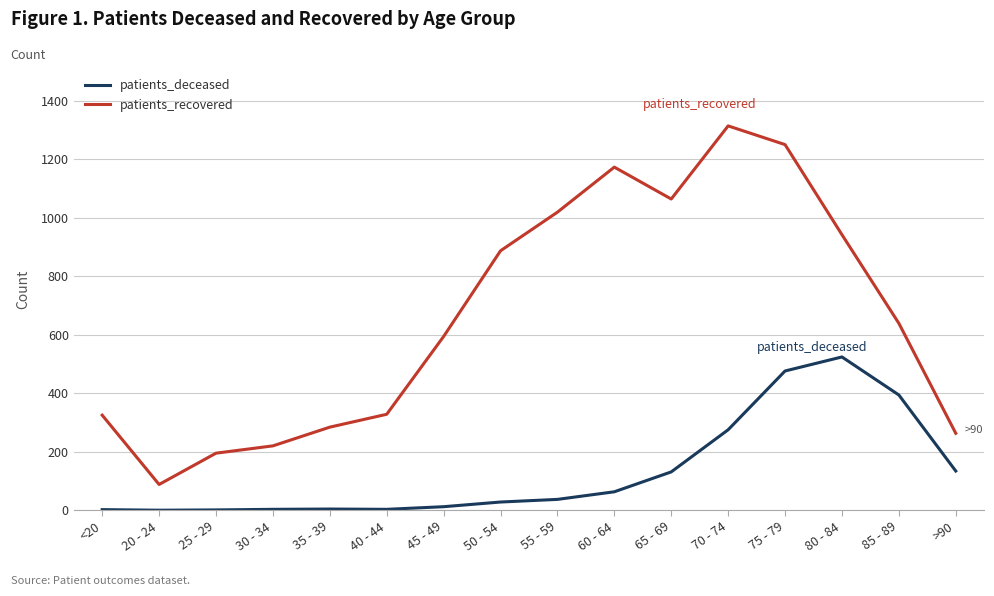

How many lines are shown in the chart?

2